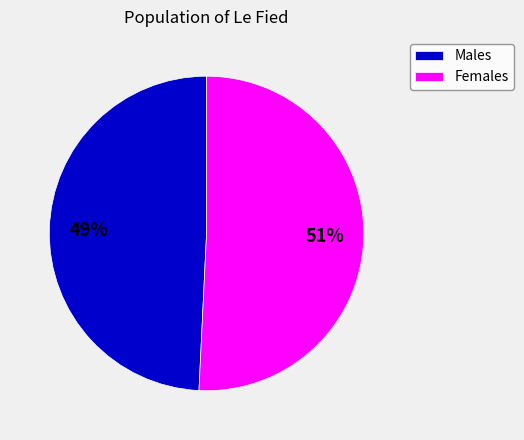

To the nearest percent, what is the difference between the largest and smallest slice percentages?

2%